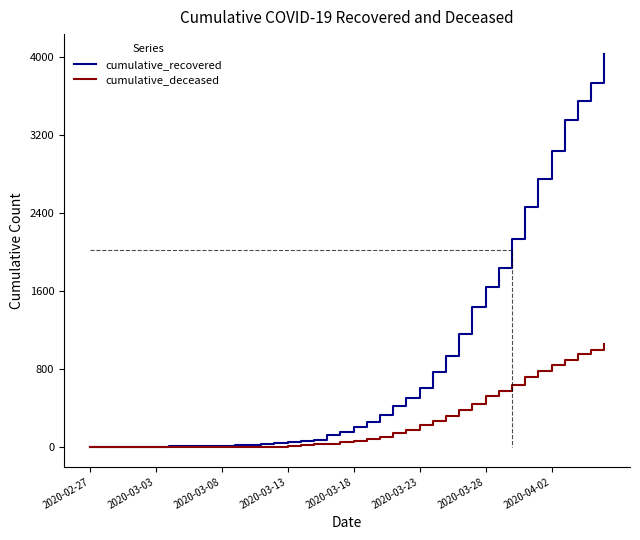

True or false: cumulative_deceased and cumulative_recovered intersect in this chart.

False